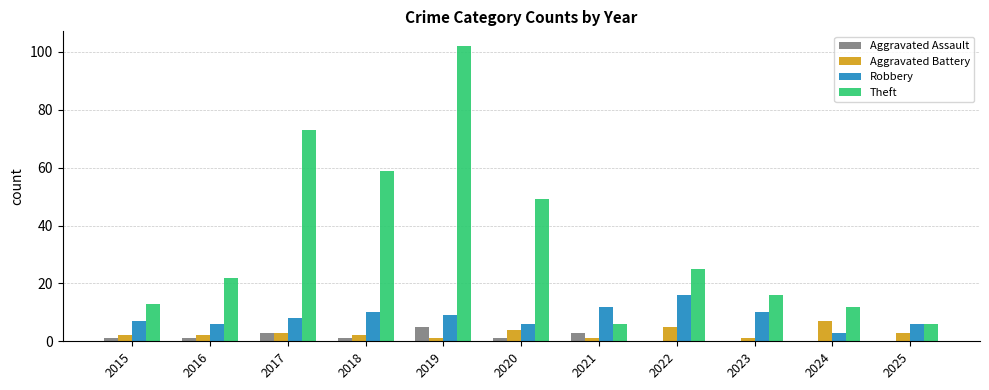

What is the total value across all series at 2020?

60